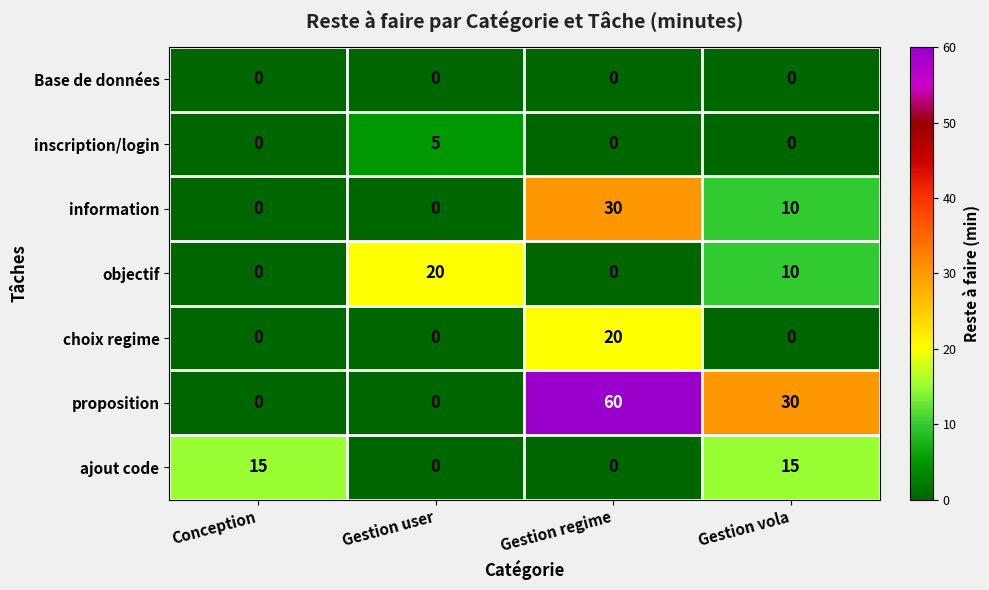

Reading right to left, list all the values displayed in this chart.

Base de données: Gestion vola=0	Gestion regime=0	Gestion user=0	Conception=0
inscription/login: Gestion vola=0	Gestion regime=0	Gestion user=5	Conception=0
information: Gestion vola=10	Gestion regime=30	Gestion user=0	Conception=0
objectif: Gestion vola=10	Gestion regime=0	Gestion user=20	Conception=0
choix regime: Gestion vola=0	Gestion regime=20	Gestion user=0	Conception=0
proposition: Gestion vola=30	Gestion regime=60	Gestion user=0	Conception=0
ajout code: Gestion vola=15	Gestion regime=0	Gestion user=0	Conception=15